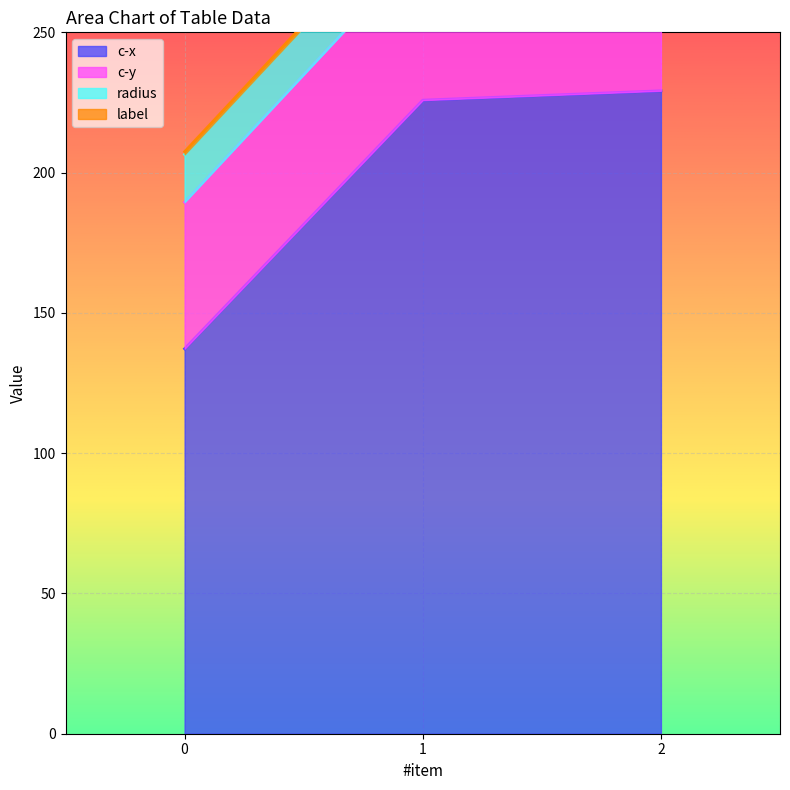

Is it true that label equals 1.7 at 0?

False